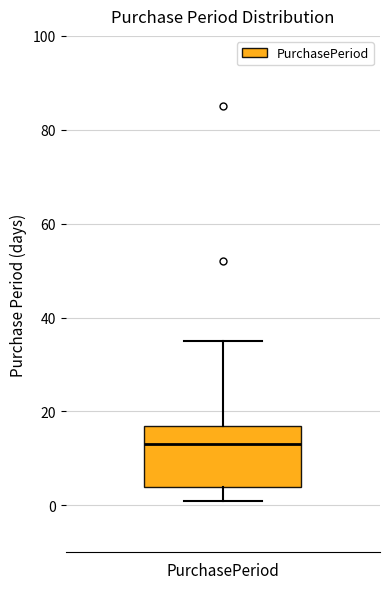

Transcribe this box plot: give where the median line is, the range the box spans, and where the two whiskers end, as read against the y-axis. The values are not printed on the chart, so give them approximately, as read against the axis.

median 14, box 4 to 18, whiskers 2 to 36